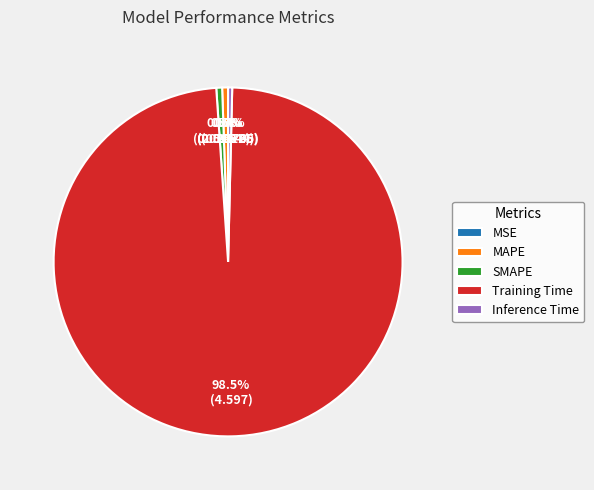

Between Training Time and MAPE, which is larger?

Training Time